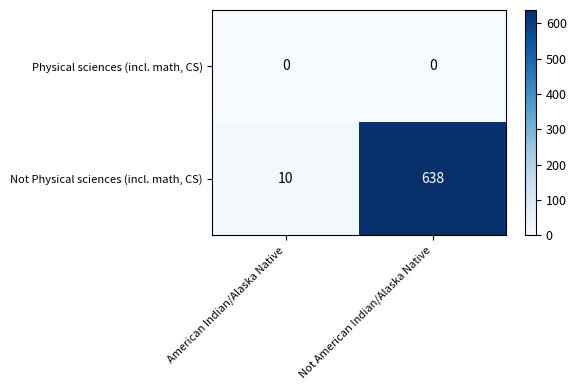

What is the total value across all series at Not American Indian/Alaska Native?

638